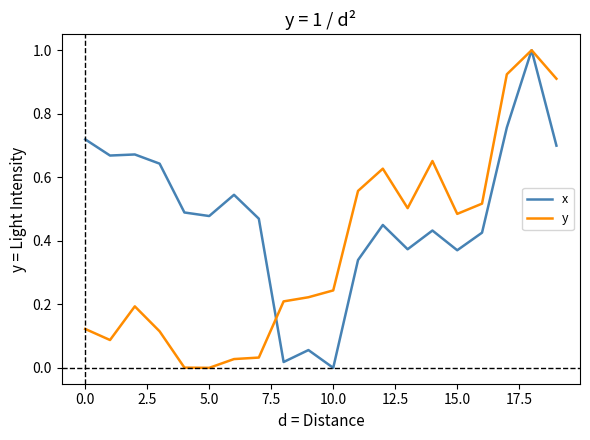

List the series in order of their overall mean, highest first.

x, y